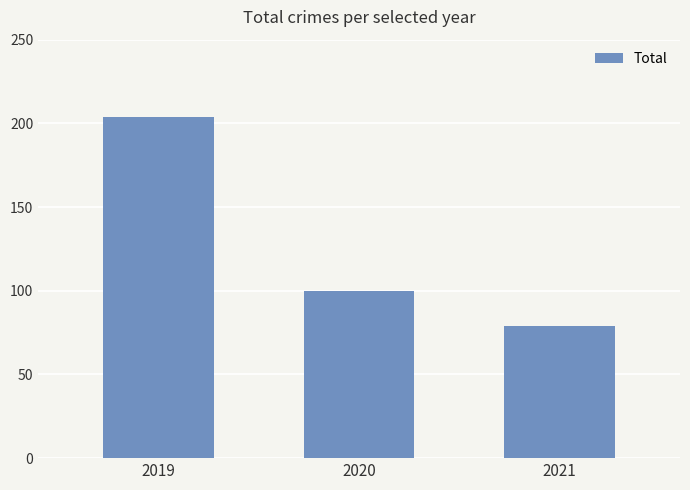

The value at 2020 is 24. True or false?

False